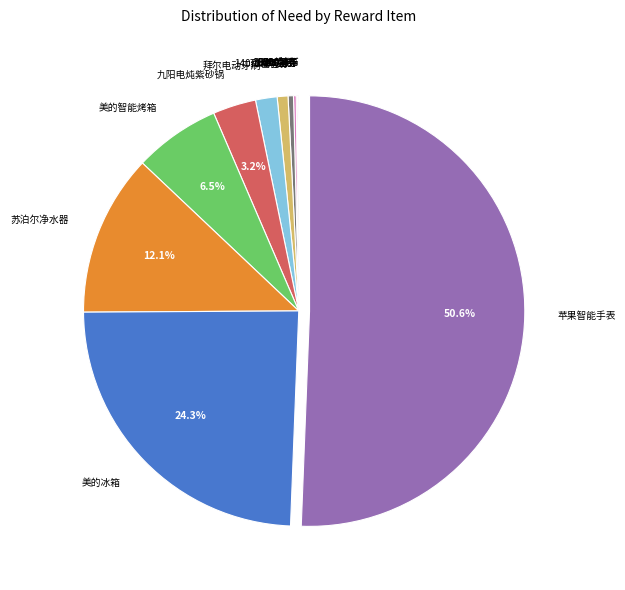

Which slice represents more than half of the pie?

苹果智能手表